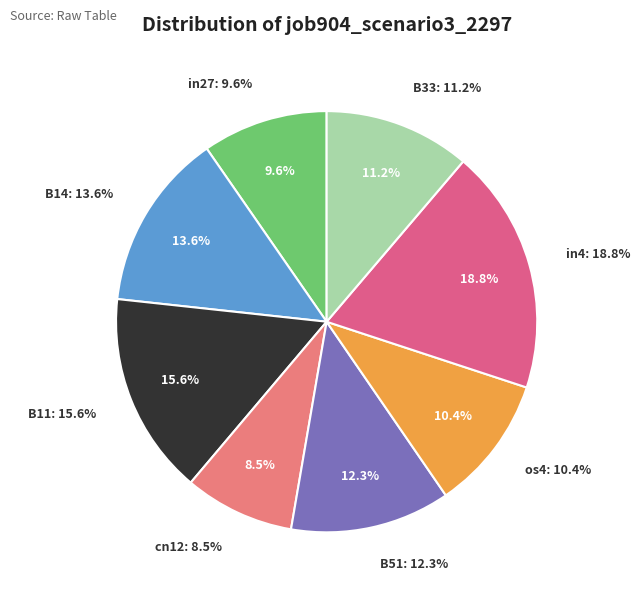

Does B14 account for over 50% of the chart?

No